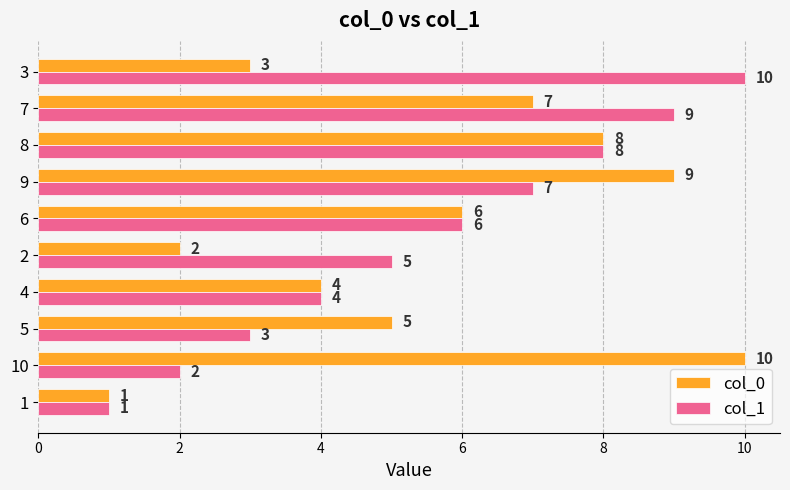

At 2, list the series in order from smallest to largest.

col_0, col_1